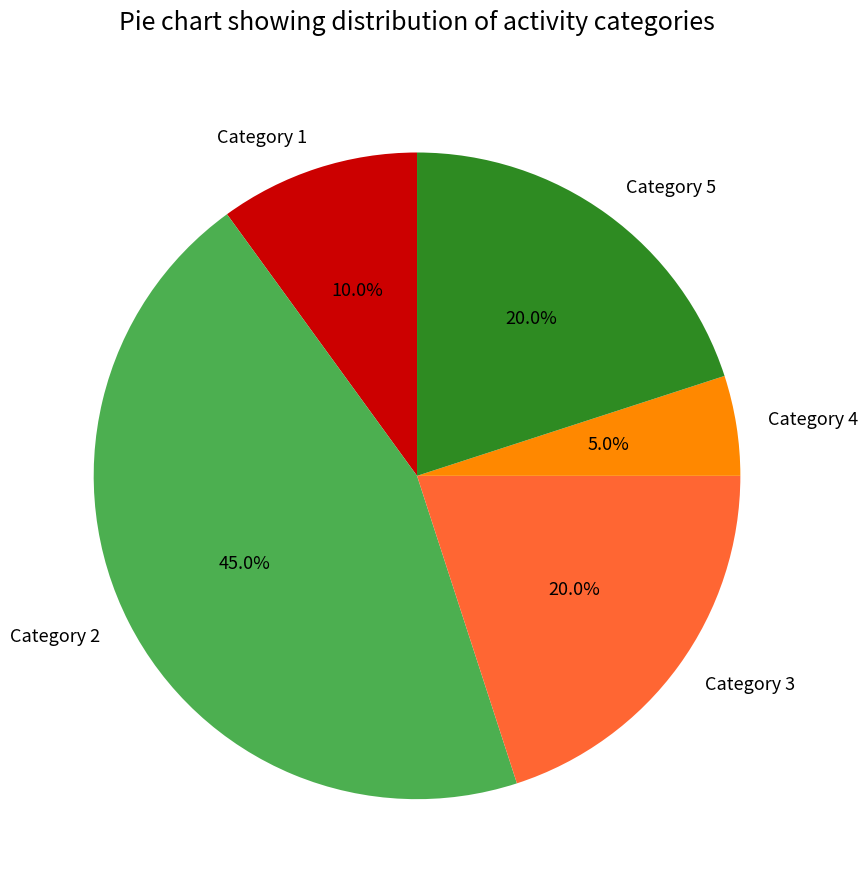

Does any single category account for the majority?

No